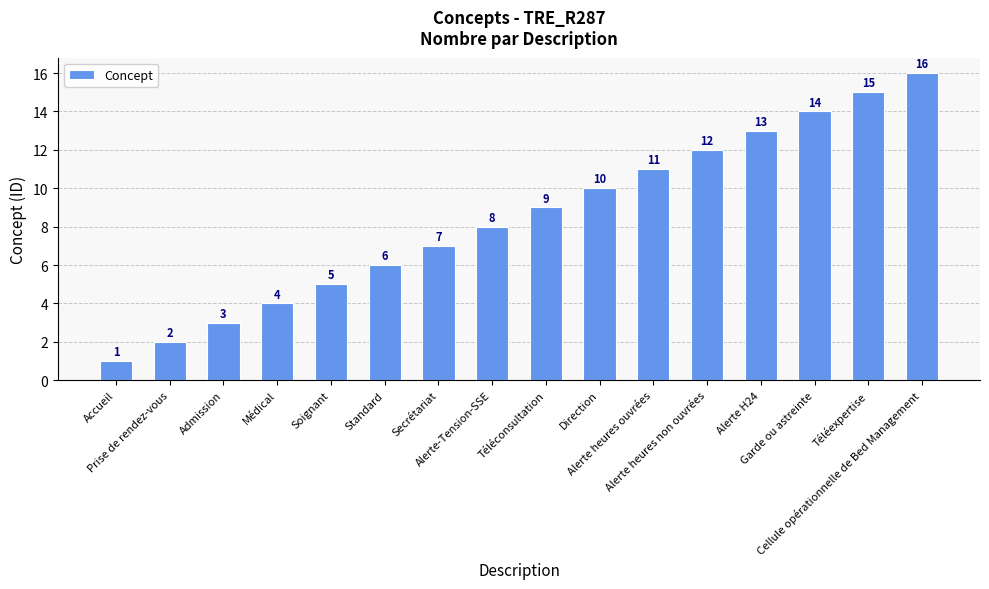

Reading right to left, list all the values displayed in this chart.

Cellule opérationnelle de Bed Management=16	Téléexpertise=15	Garde ou astreinte=14	Alerte H24=13	Alerte heures non ouvrées=12	Alerte heures ouvrées=11	Direction=10	Téléconsultation=9	Alerte-Tension-SSE=8	Secrétariat=7	Standard=6	Soignant=5	Médical=4	Admission=3	Prise de rendez-vous=2	Accueil=1